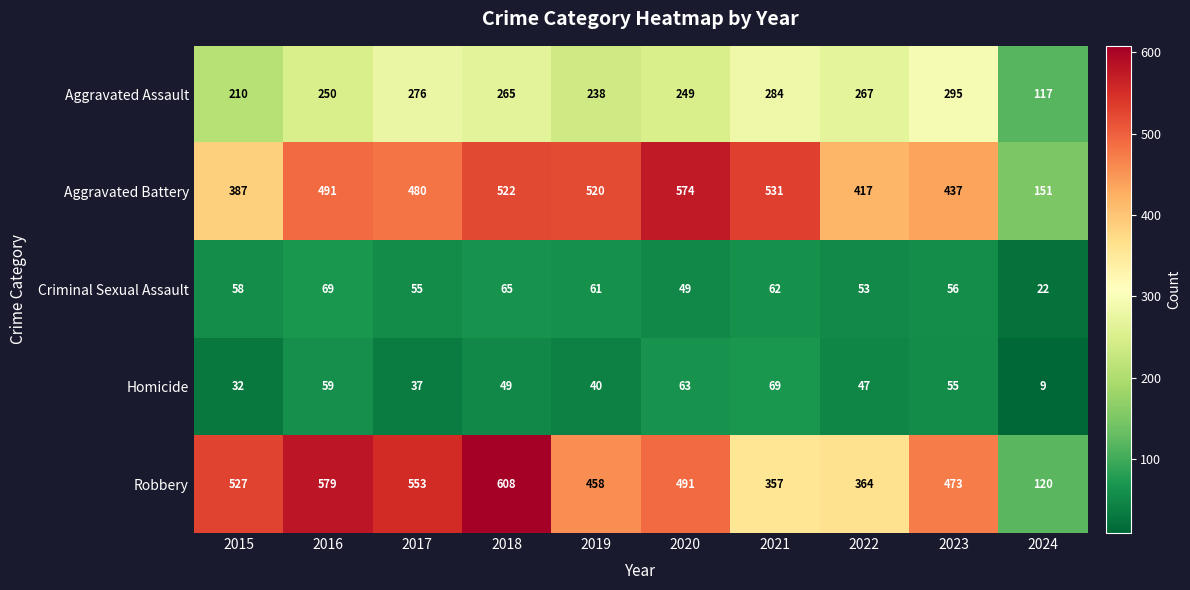

What is the sum of the Homicide values at 2018 and 2016?

108